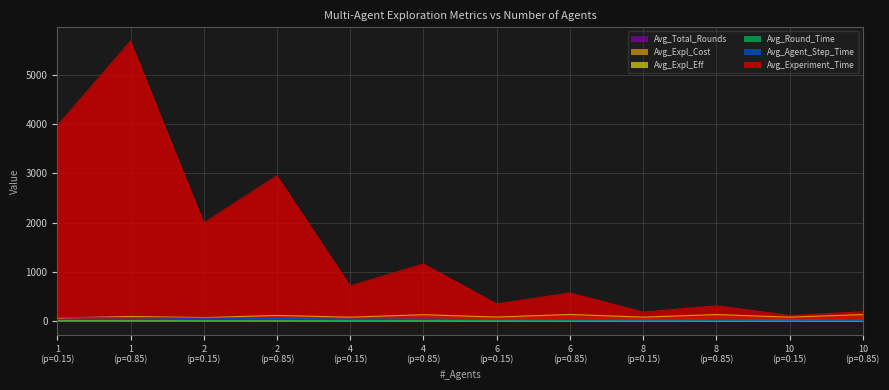

How many values in the Avg_Expl_Eff series exceed 2?

6